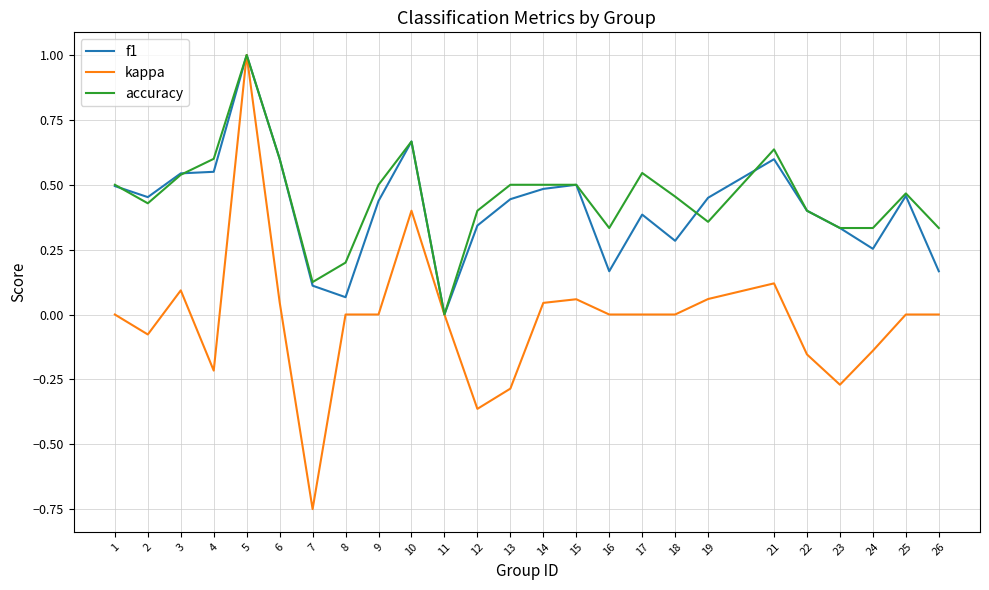

Is the value of f1 at 8 greater than the value of kappa at 16?

Yes